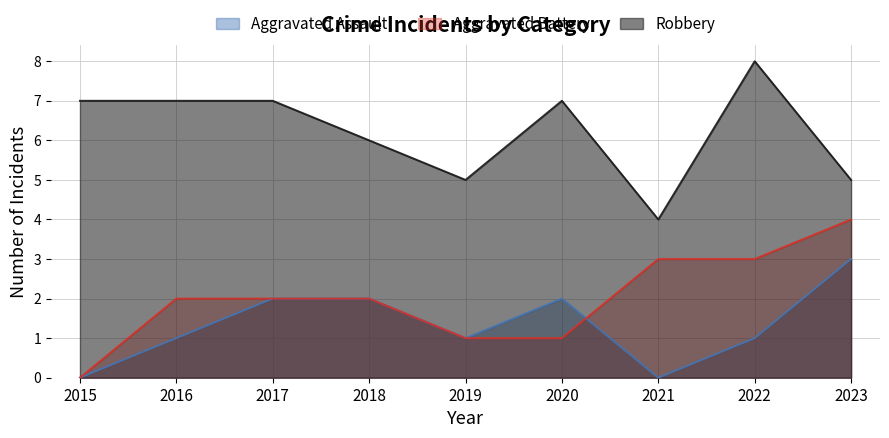

Between which two adjacent categories do Aggravated Battery and Aggravated Assault first intersect?

2020 and 2021